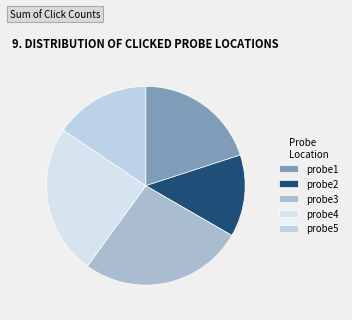

What is the smallest slice in the pie chart?

probe2